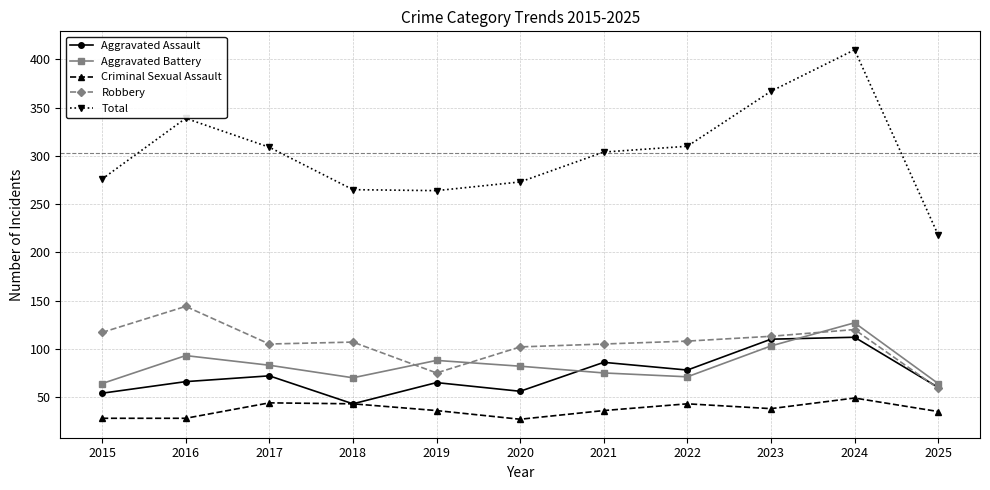

The Aggravated Assault series shows 110 at 2023. True or false?

True